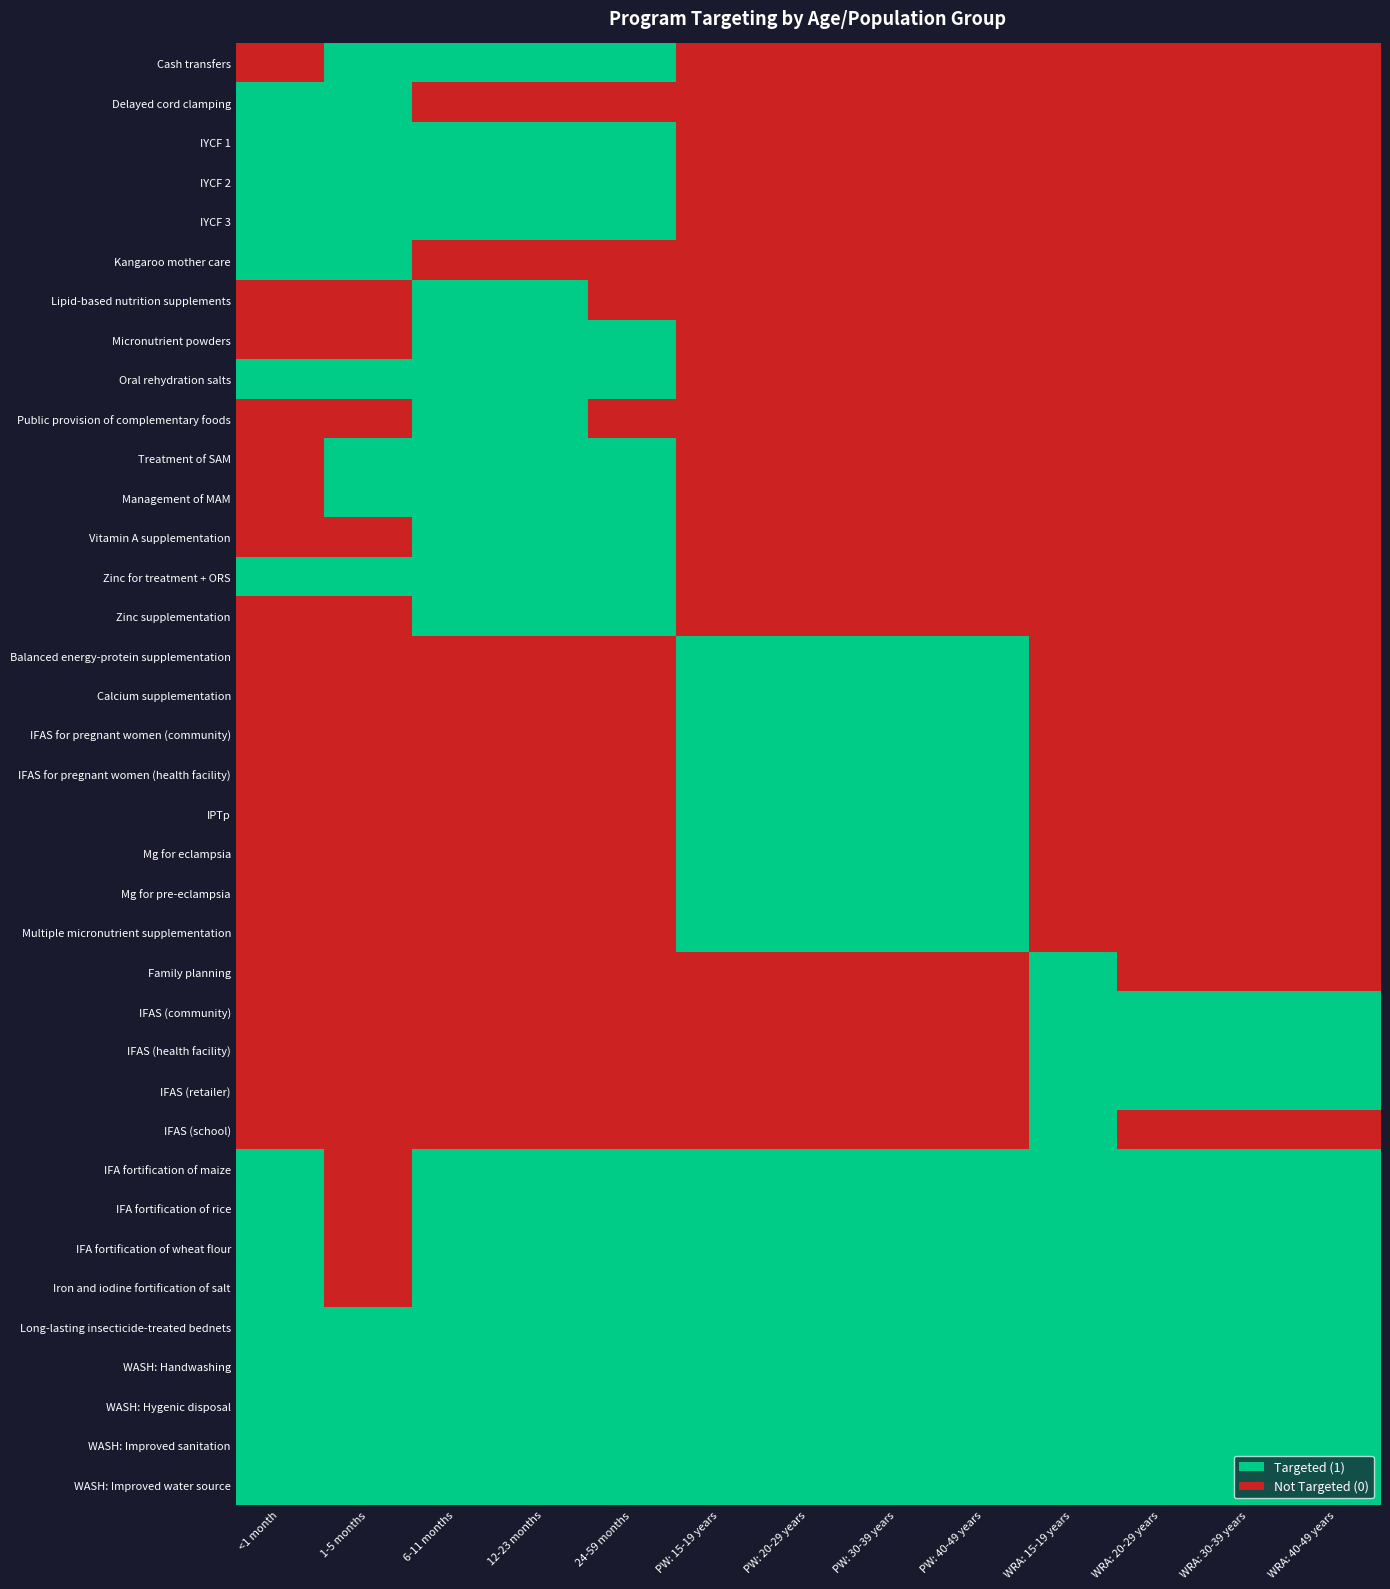

Which series has the largest total across all categories?

Long-lasting insecticide-treated bednets